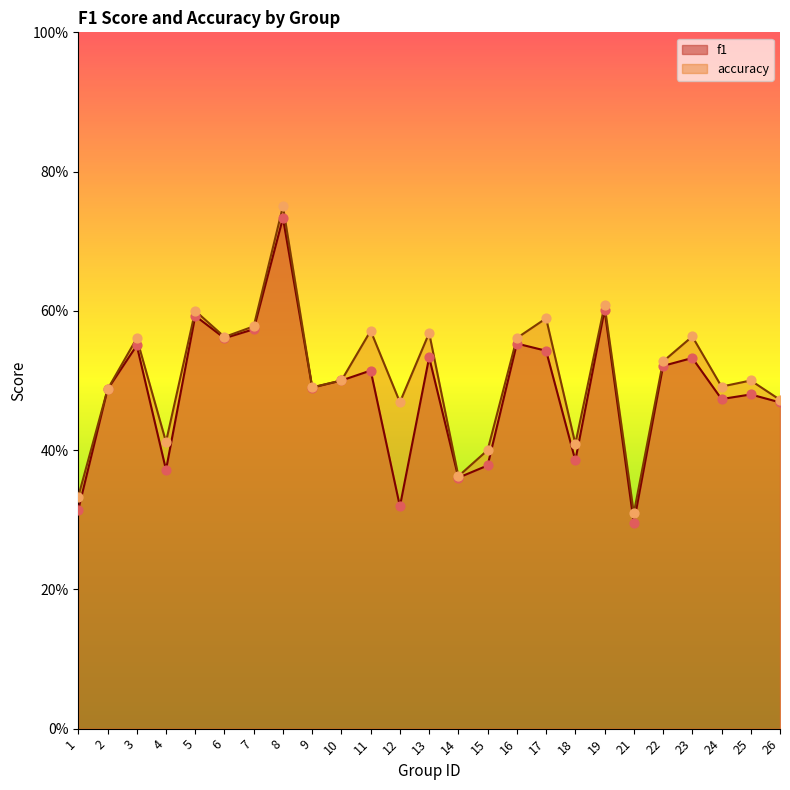

Which series reaches the maximum Y coordinate?

accuracy